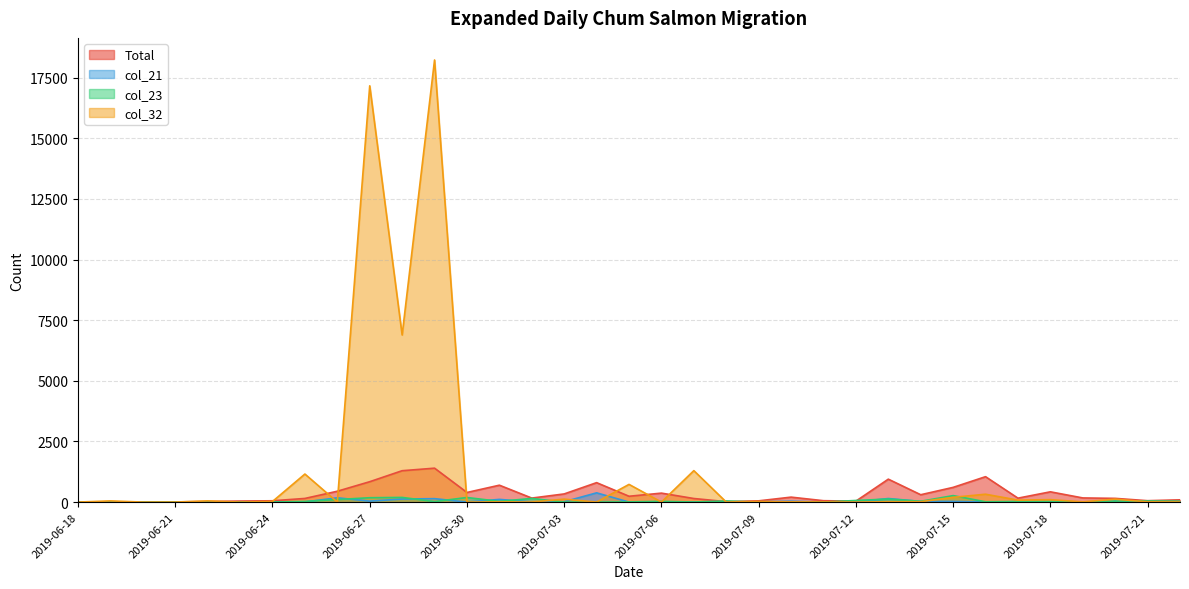

True or false: col_32 has a value of 17161 at 2019-06-27.

True